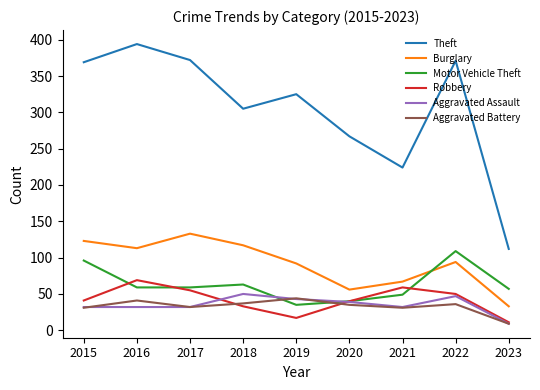

How many values in the Aggravated Assault series are below 32?

1